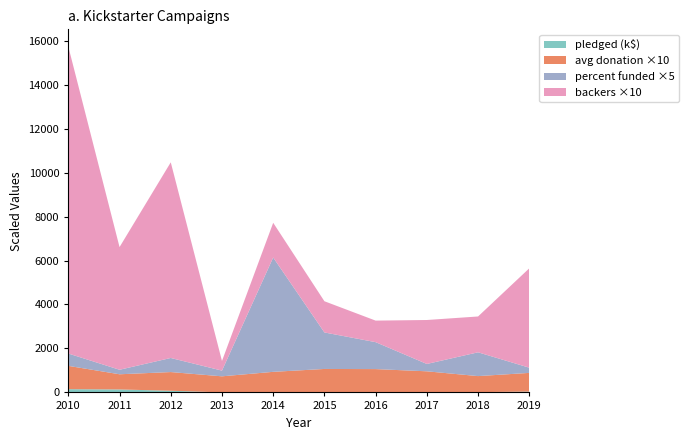

Reading right to left, extract all data points from this chart.

pledged: 2019=38414.0	2018=11904.0	2017=18829.0	2016=10295.0	2015=14942.0	2014=14560.0	2013=3208.0	2012=75690.0	2011=134845.0	2010=147936.0
average donation: 2019=85.0	2018=73.0	2017=94.1	2016=105.0	2015=105.2	2014=92.2	2013=72.9	2012=85.0	2011=69.0	2010=106.0
percent funded: 2019=47.3	2018=216.4	2017=66.8	2016=245.1	2015=332.0	2014=1040.0	2013=51.7	2012=128.1	2011=41.0	2010=112.2
backers: 2019=452.0	2018=163.0	2017=200.0	2016=98.0	2015=142.0	2014=158.0	2013=44.0	2012=890.0	2011=558.0	2010=1396.0